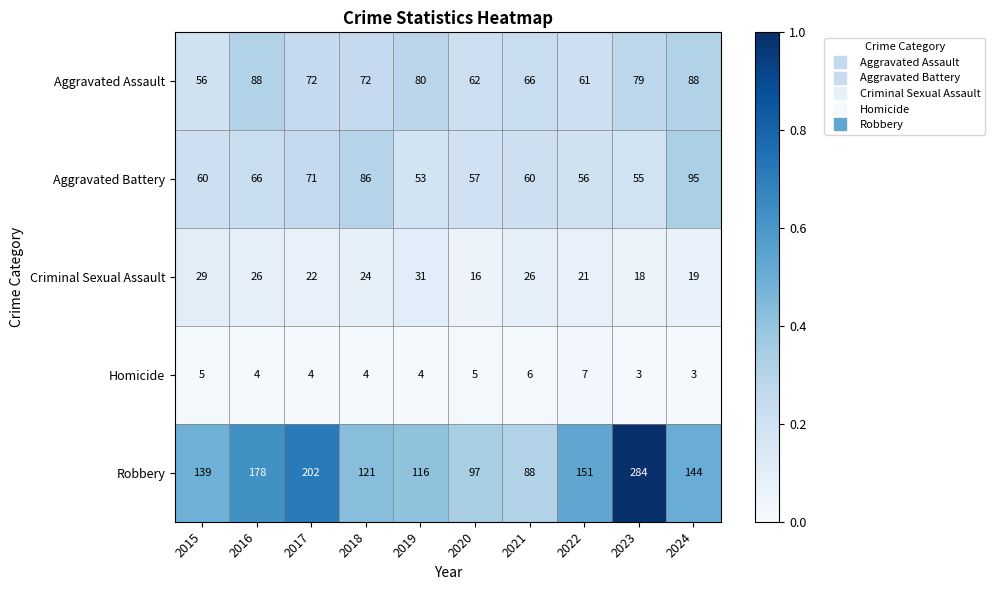

What is the lowest value of the Aggravated Battery series?

53